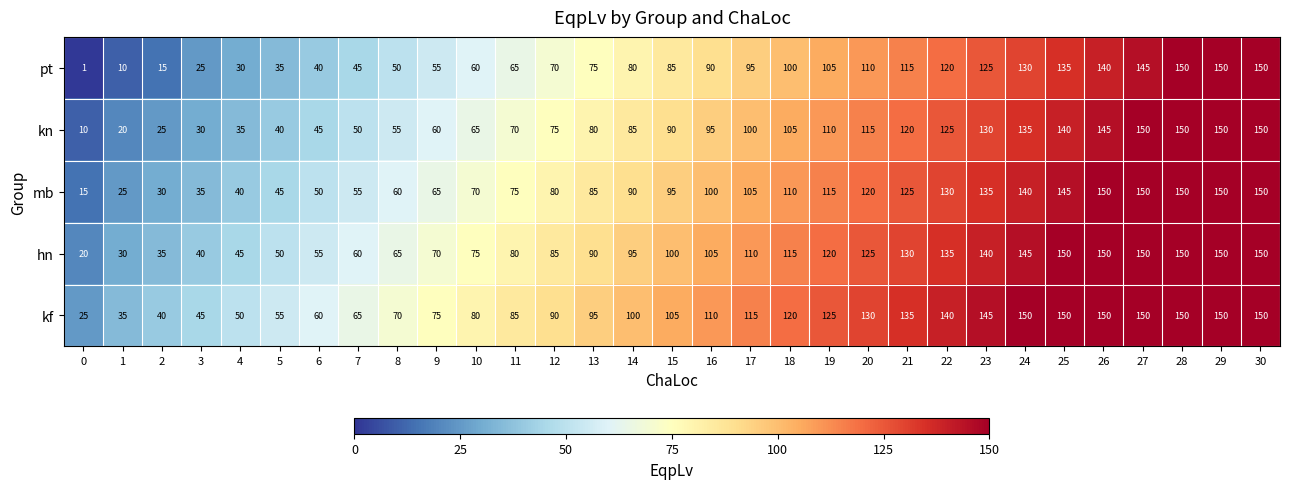

What is the sum of the pt values at 14 and 5?

115